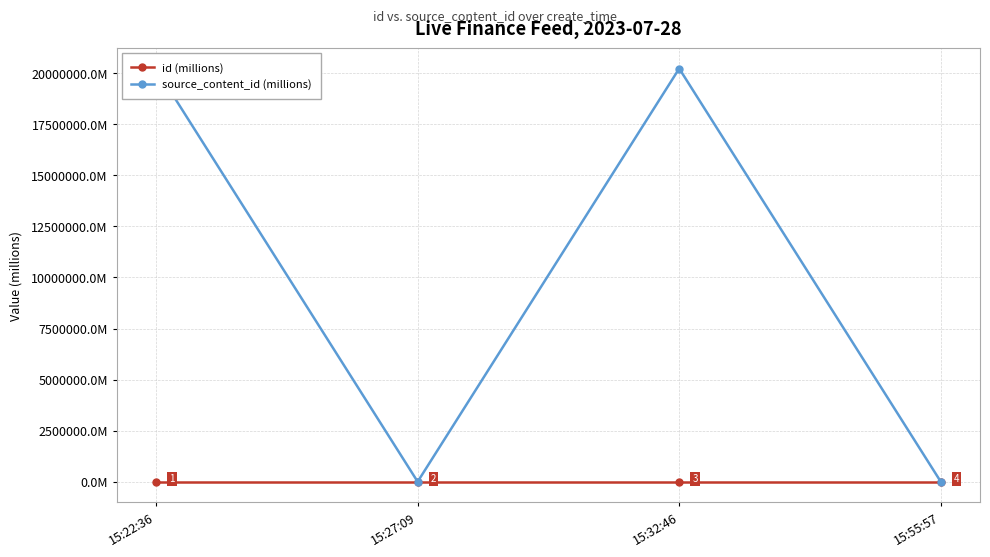

What is the label of the 1st point from the right?

15:55:57